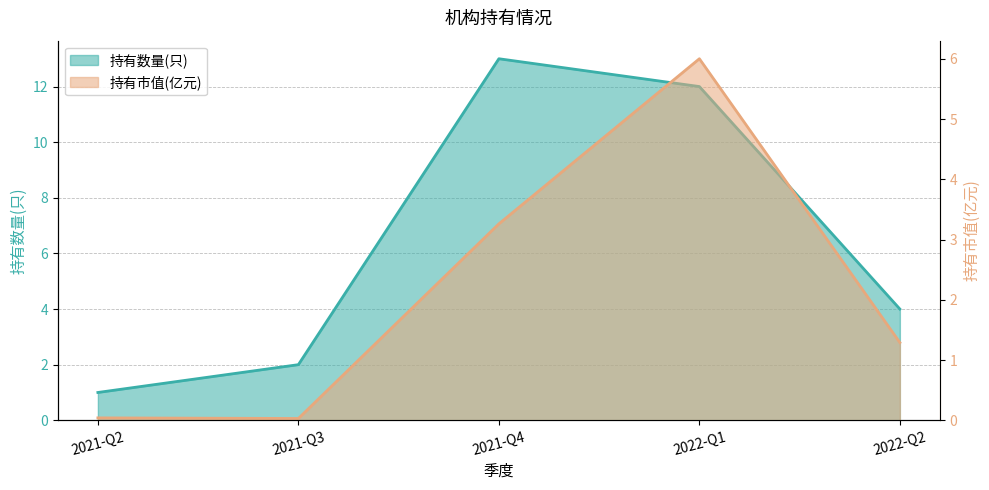

What is the sum of the 持有市值(亿元) values at 2021-Q4 and 2022-Q1?

9.3